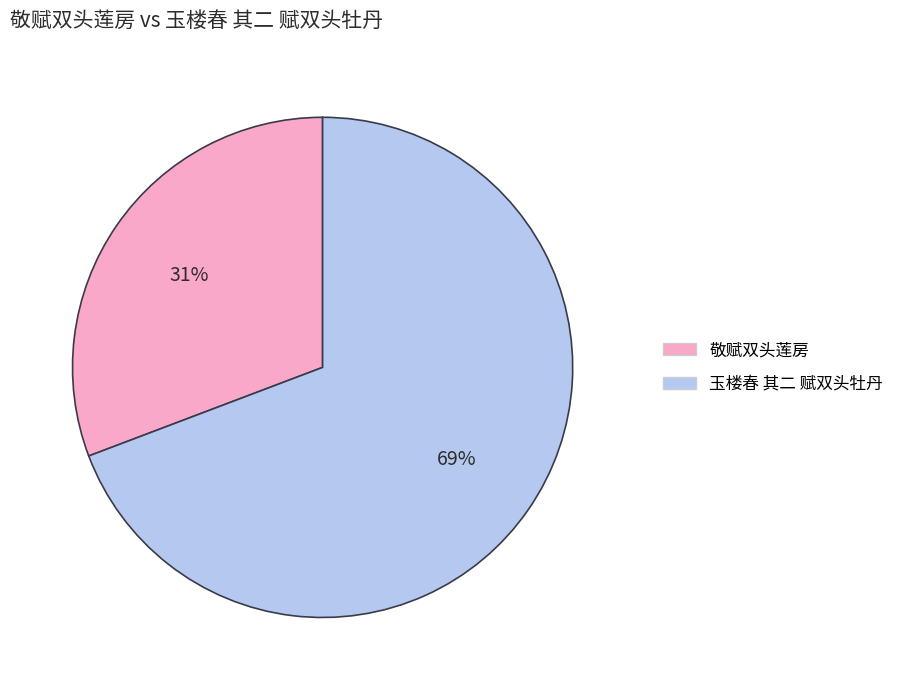

Count the number of slices in the pie.

2